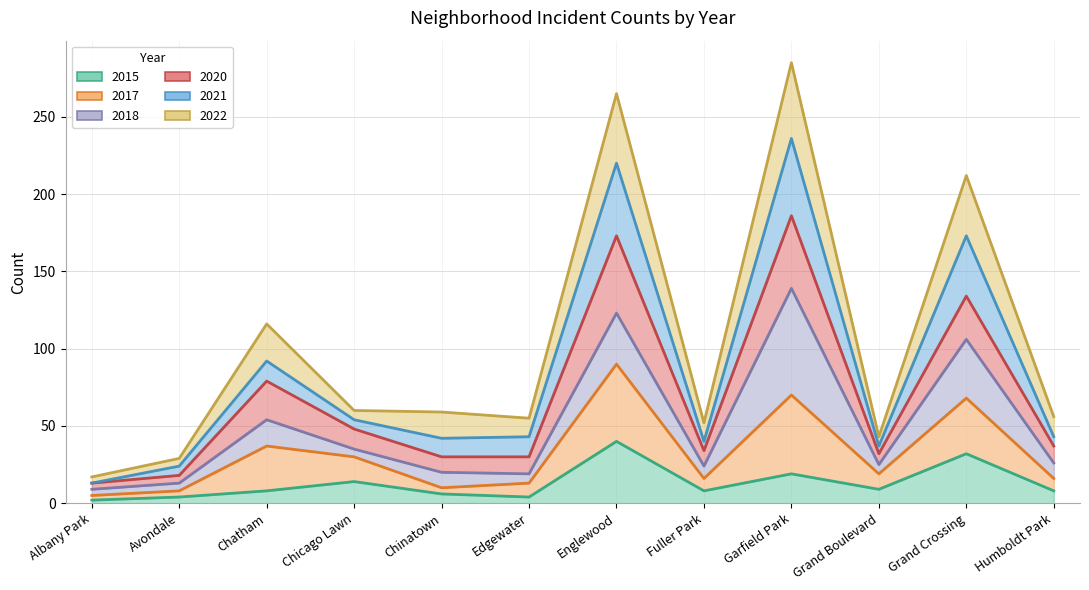

The value of 2017 at Humboldt Park is 23. True or false?

False